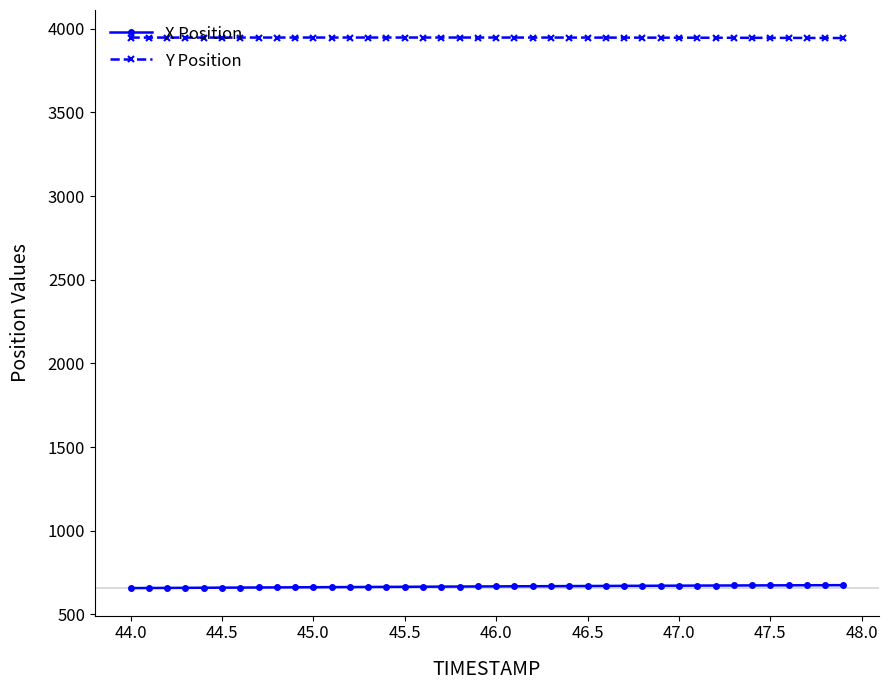

Does the chart display data point markers on the line(s)?

Yes